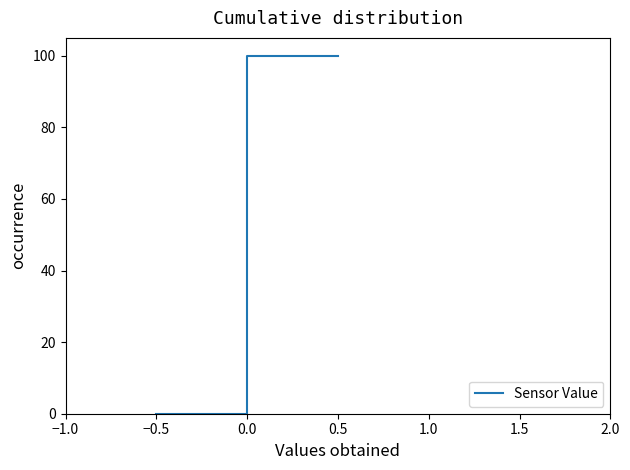

How many lines are shown in the chart?

1